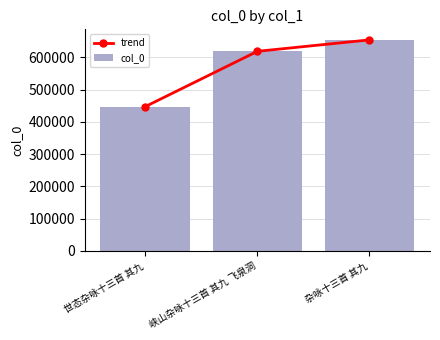

How many data points in trend are above 618426?

1